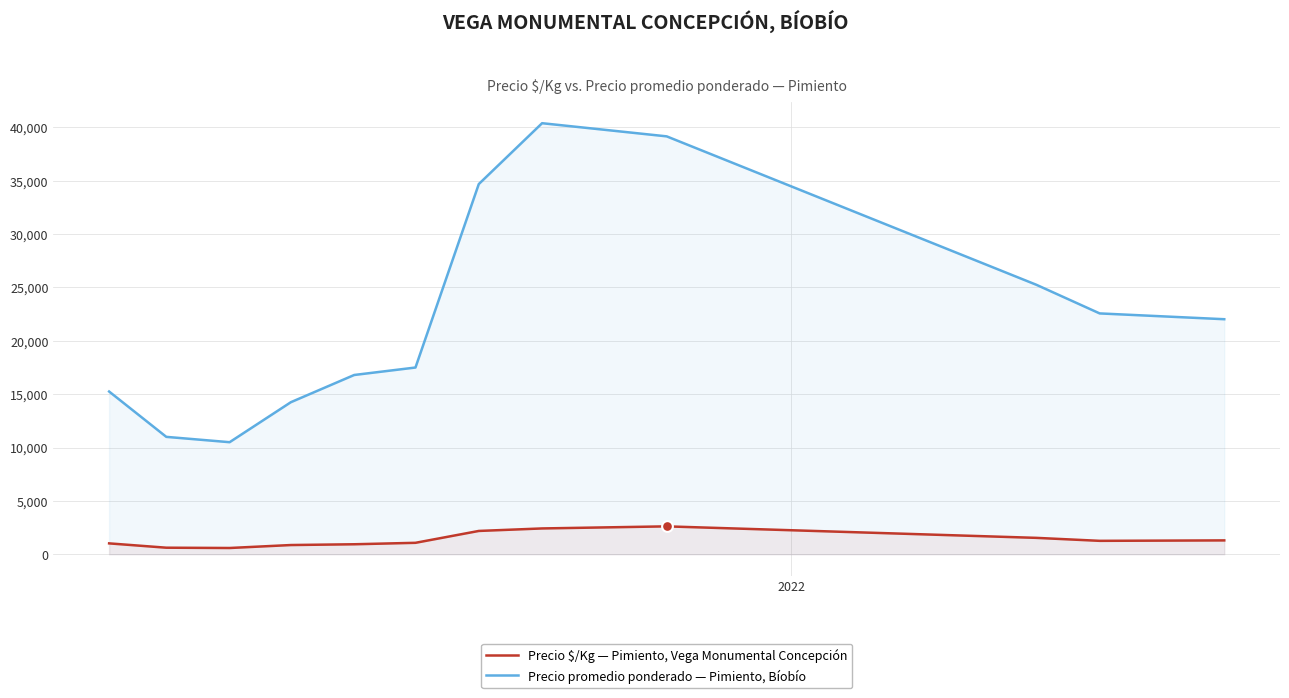

Which series reaches the maximum Y coordinate?

Precio promedio ponderado — Pimiento, Bíobío